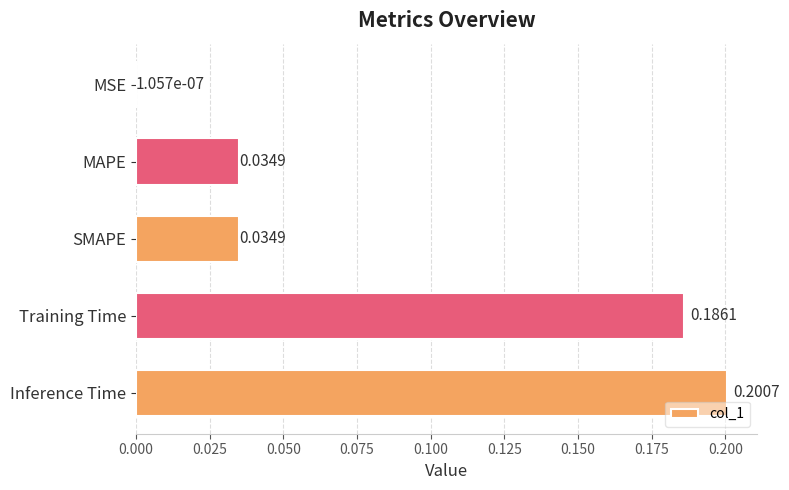

What is the sum of all values?

0.5